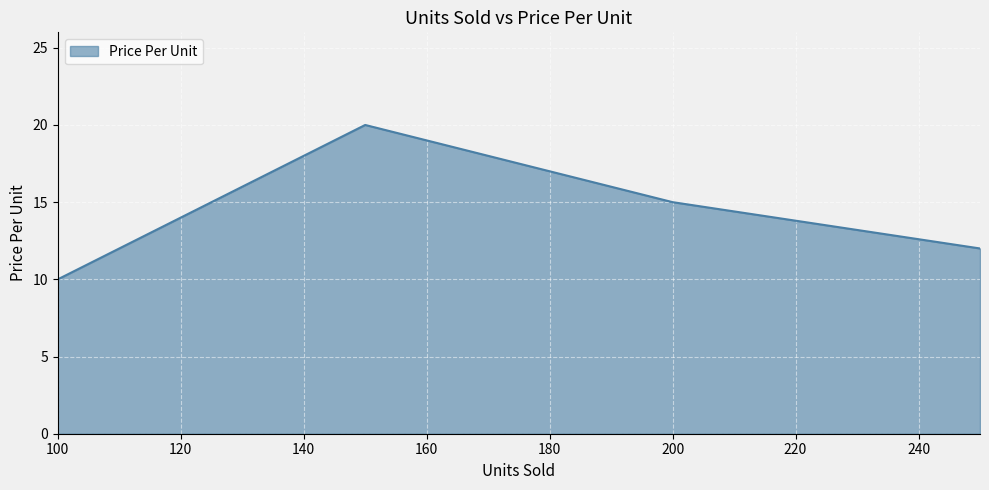

What is the average value?

14